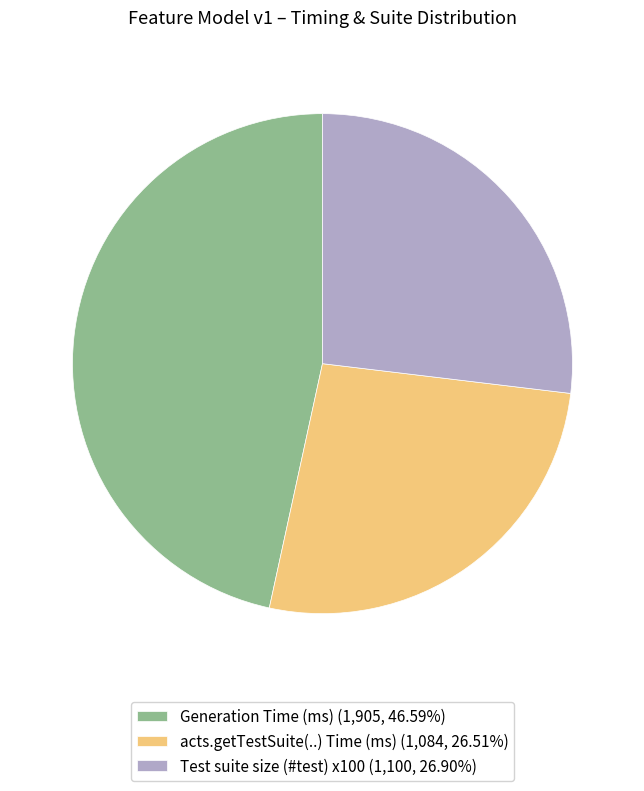

What is the ratio of the value at Generation Time (ms) (1,905, 46.59%) to the value at Test suite size (#test) x100 (1,100, 26.90%)?

1.7